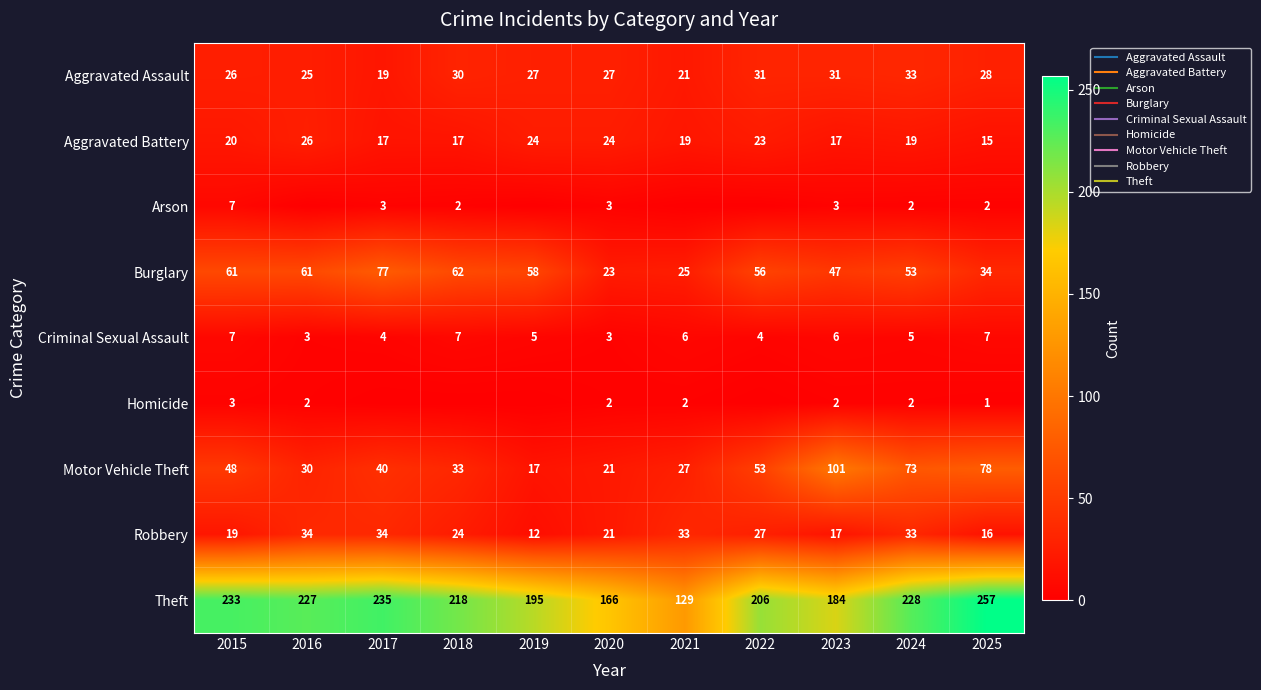

How many data points does each series have?

11